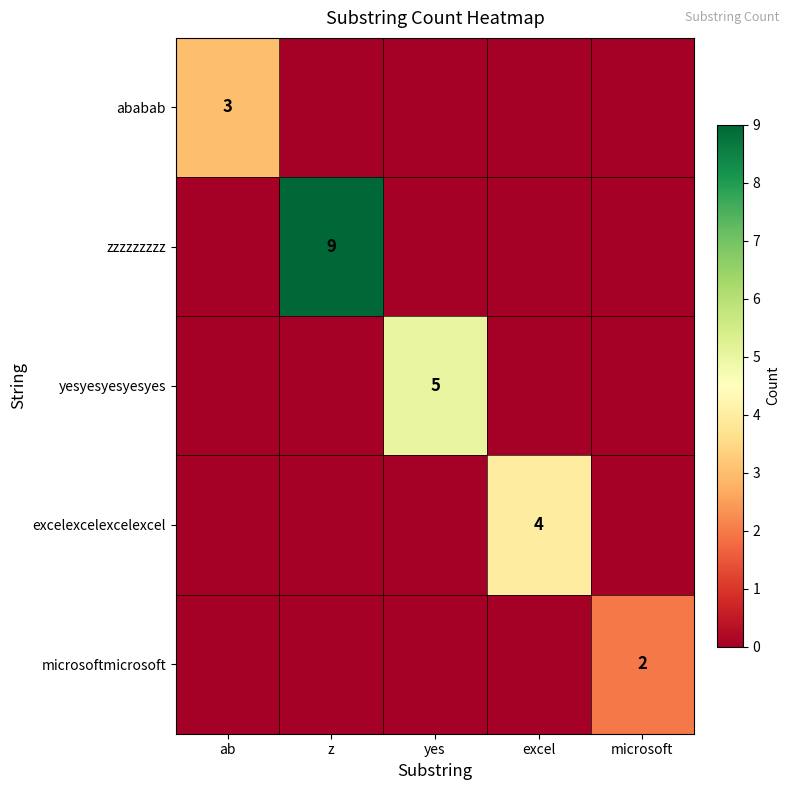

True or false: ababab has a value of 3 at ab.

True